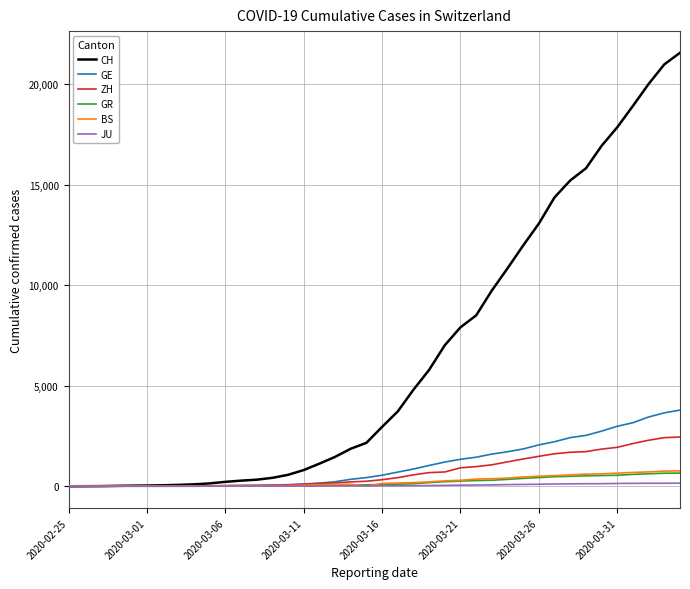

What is the maximum value shown in the chart?

21554